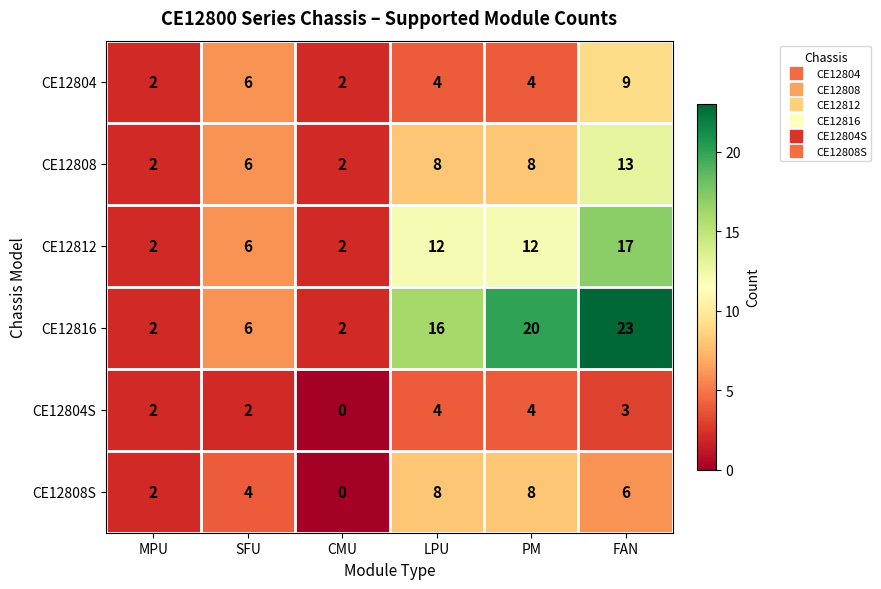

How many series are shown in this chart?

6